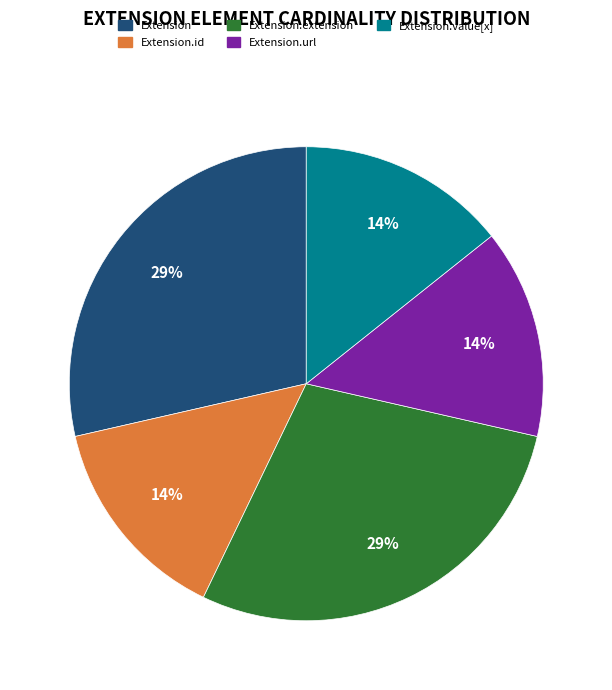

How many segments does this pie chart have?

5